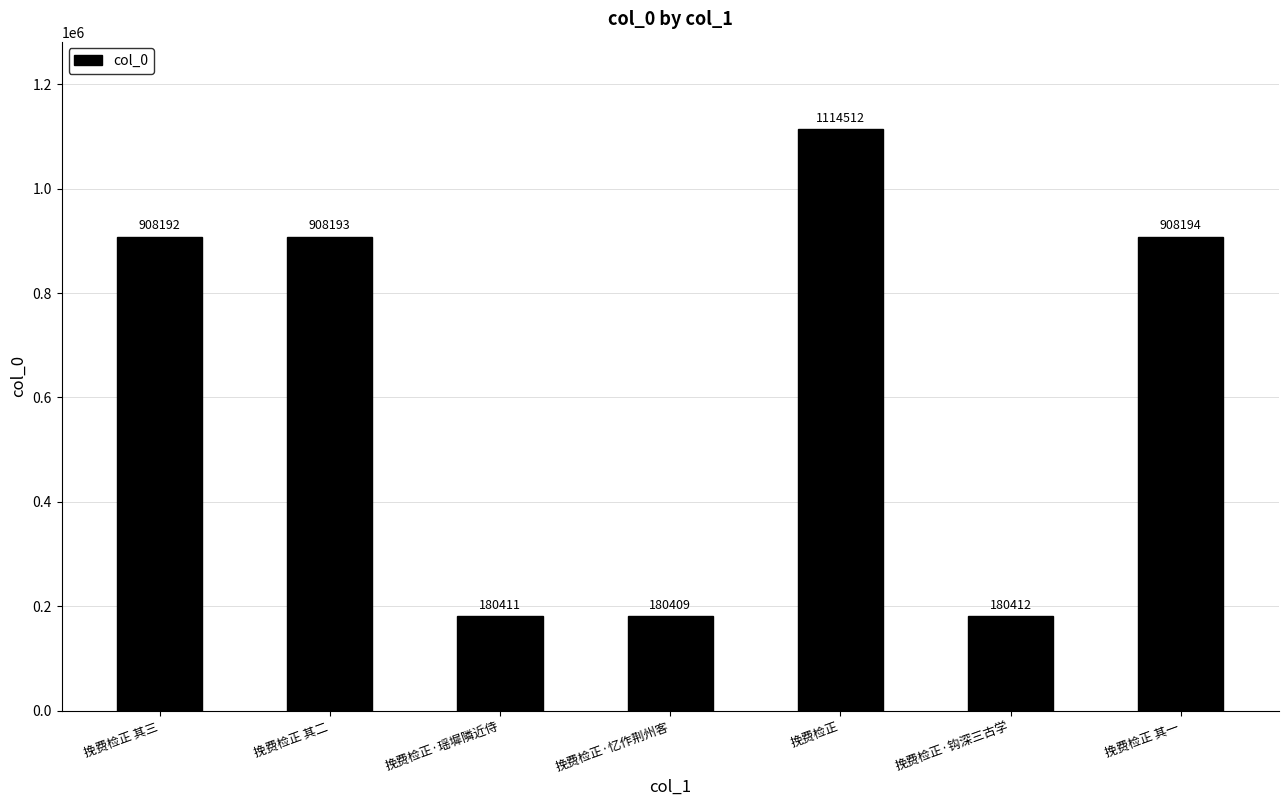

What is the difference between the values at 挽费检正·瑶墀隣近侍 and 挽费检正·忆作荆州客?

2